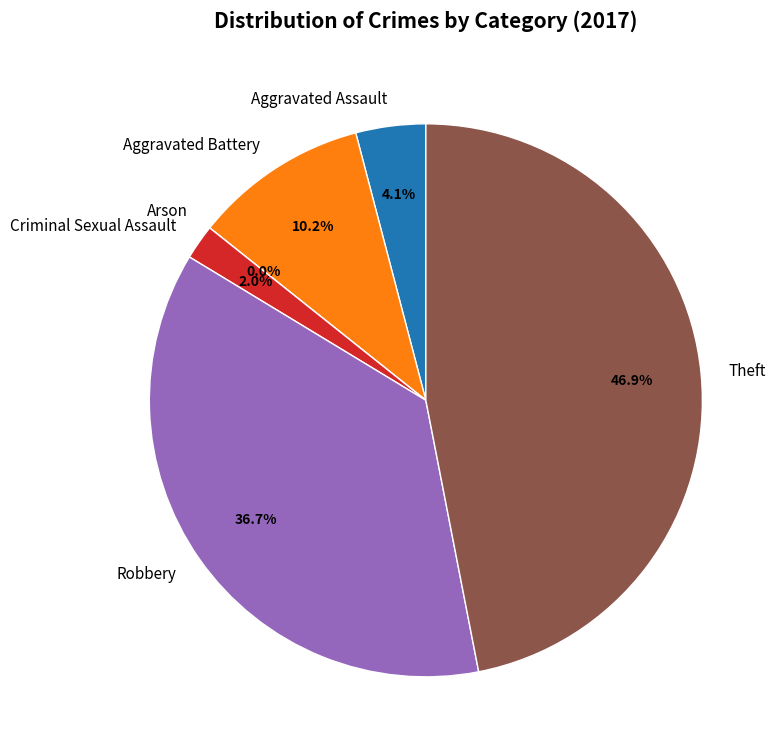

What percentage is the Aggravated Battery slice, to the nearest percent?

10%